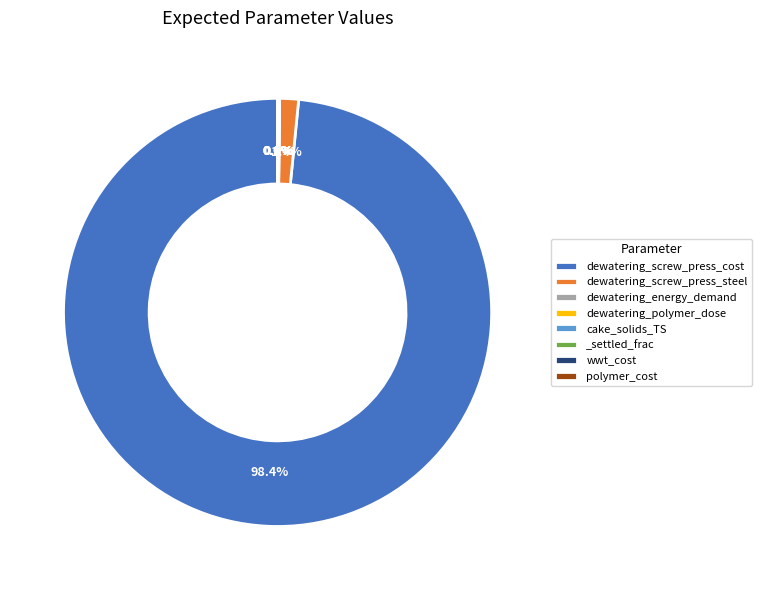

Which category has the biggest portion of the pie?

dewatering_screw_press_cost